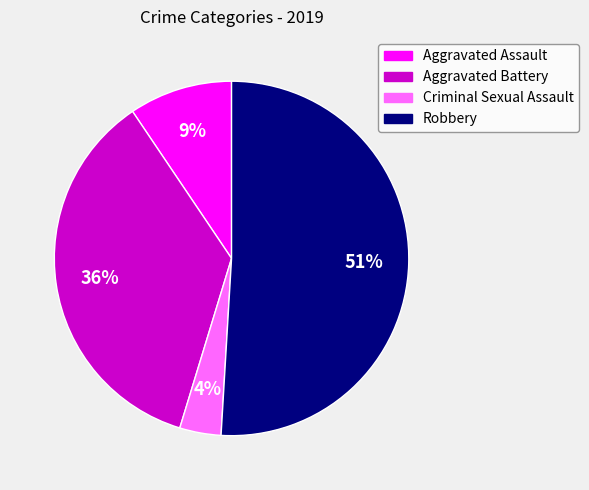

To the nearest percent, what percentage of the pie is Aggravated Battery?

36%